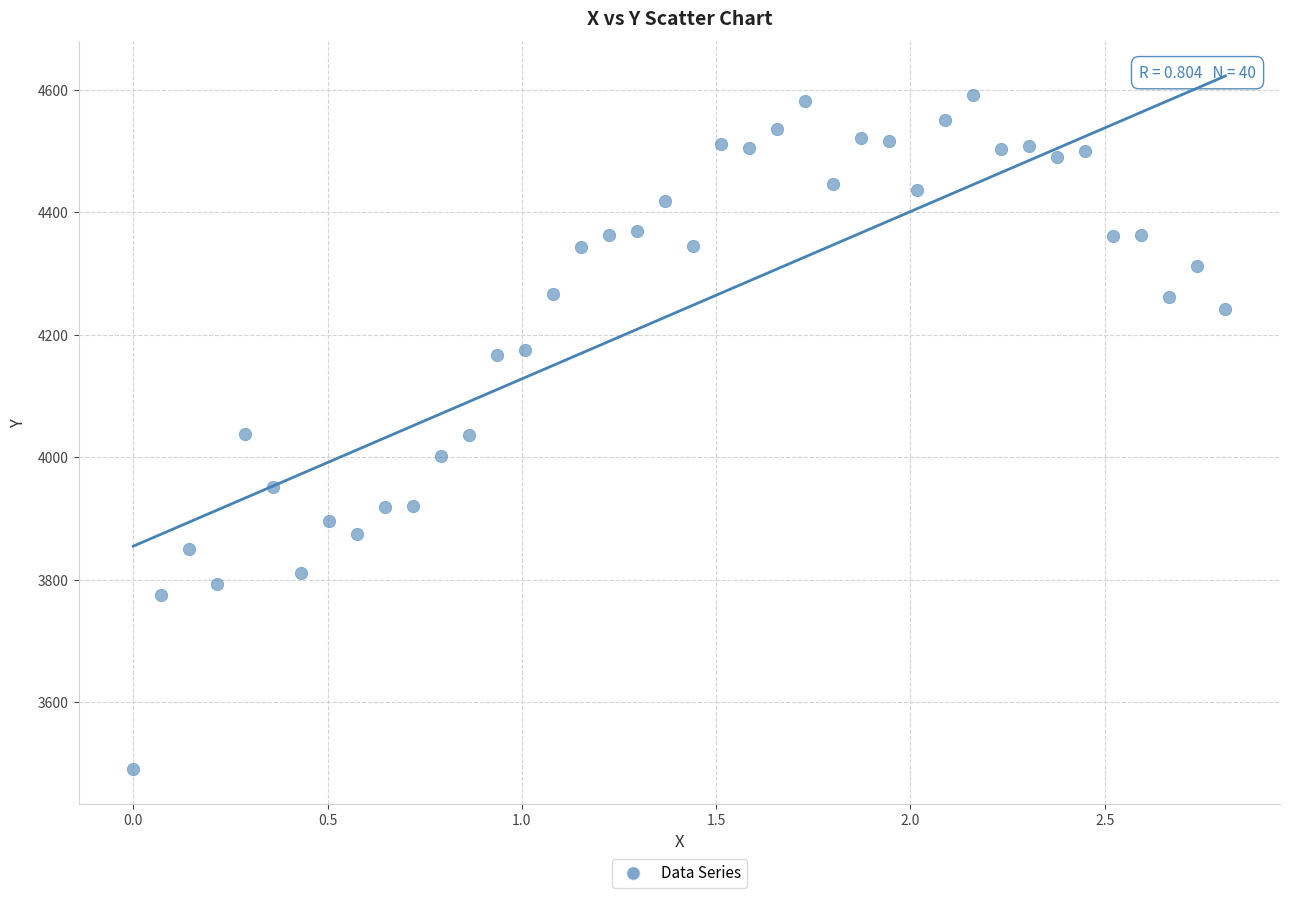

What is the range of X values (max minus min)?

2.8